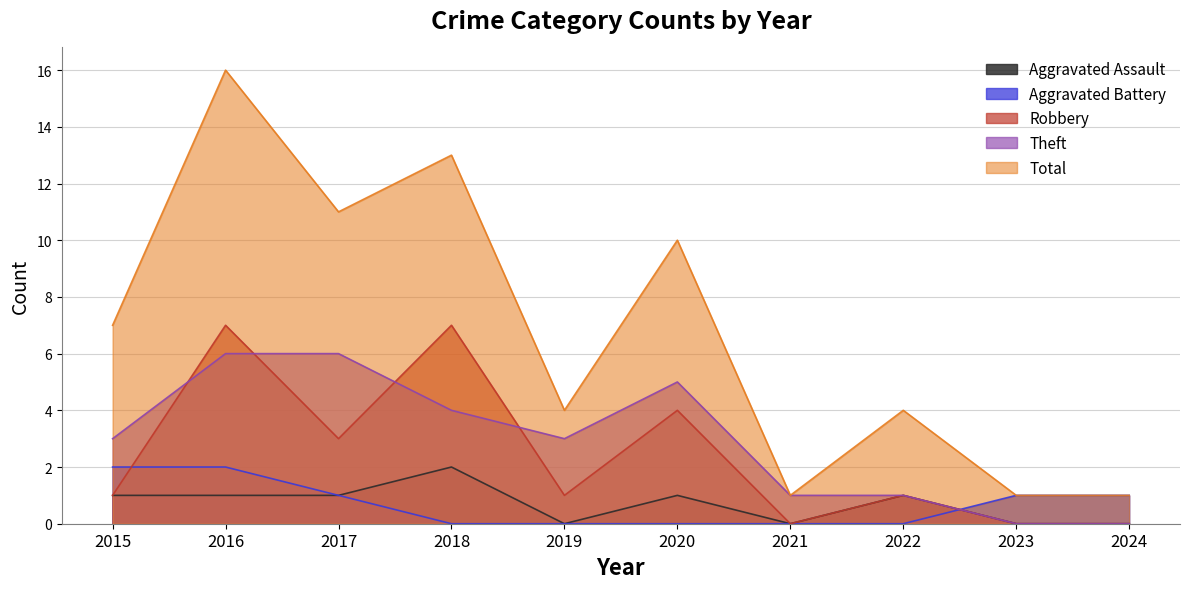

Reading left to right, list all the values displayed in this chart.

Aggravated Assault: 1	1	1	2	0	1	0	1	0	0
Aggravated Battery: 2	2	1	0	0	0	0	0	1	1
Robbery: 1	7	3	7	1	4	0	1	0	0
Theft: 3	6	6	4	3	5	1	1	0	0
Total: 7	16	11	13	4	10	1	4	1	1